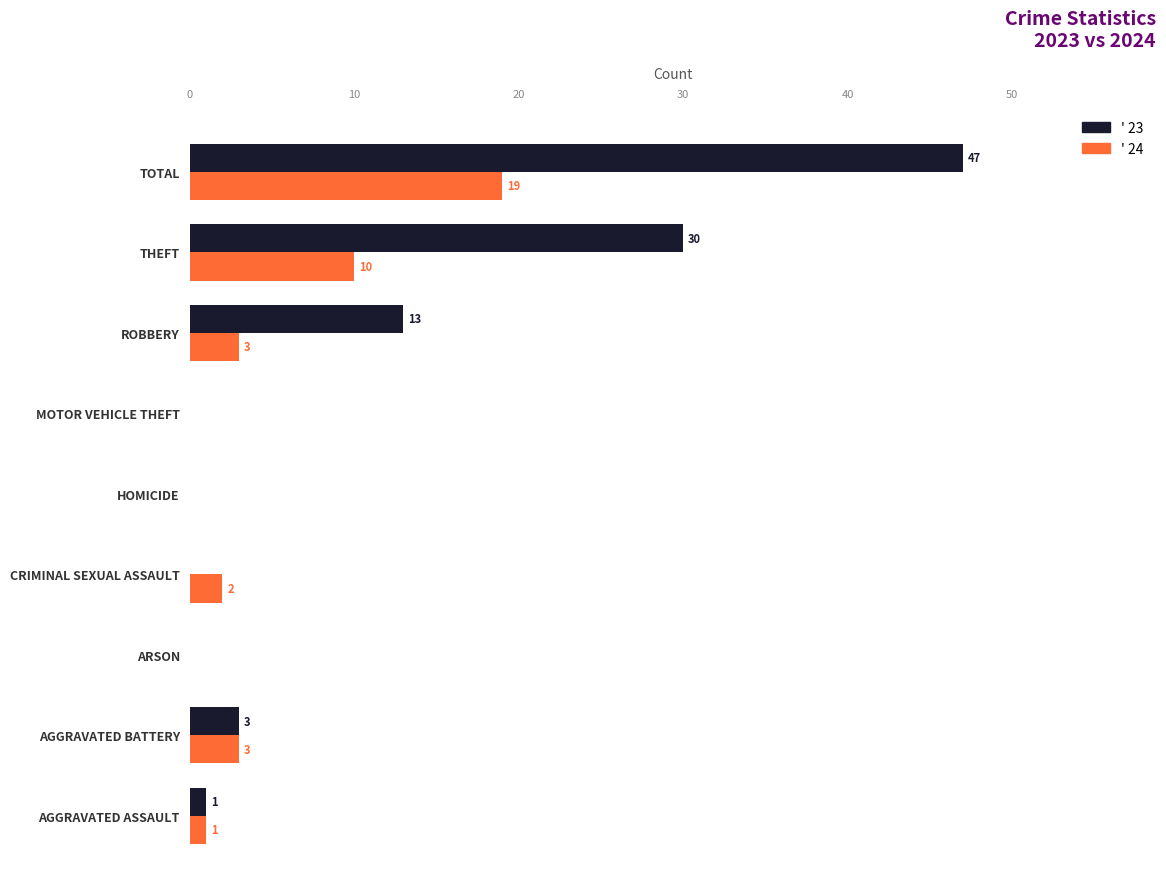

At which category is the sum across all series the highest?

TOTAL